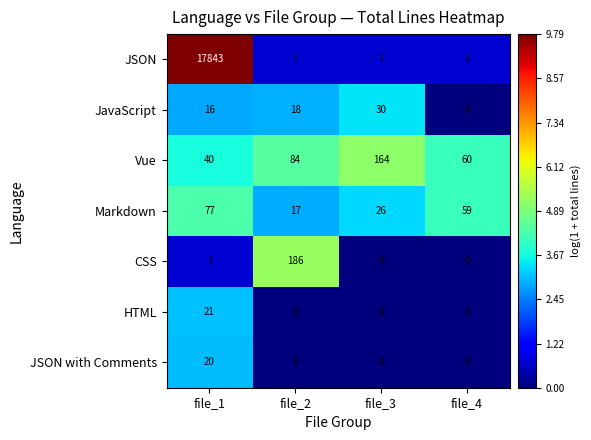

Is it true that Markdown equals 29 at file_2?

False